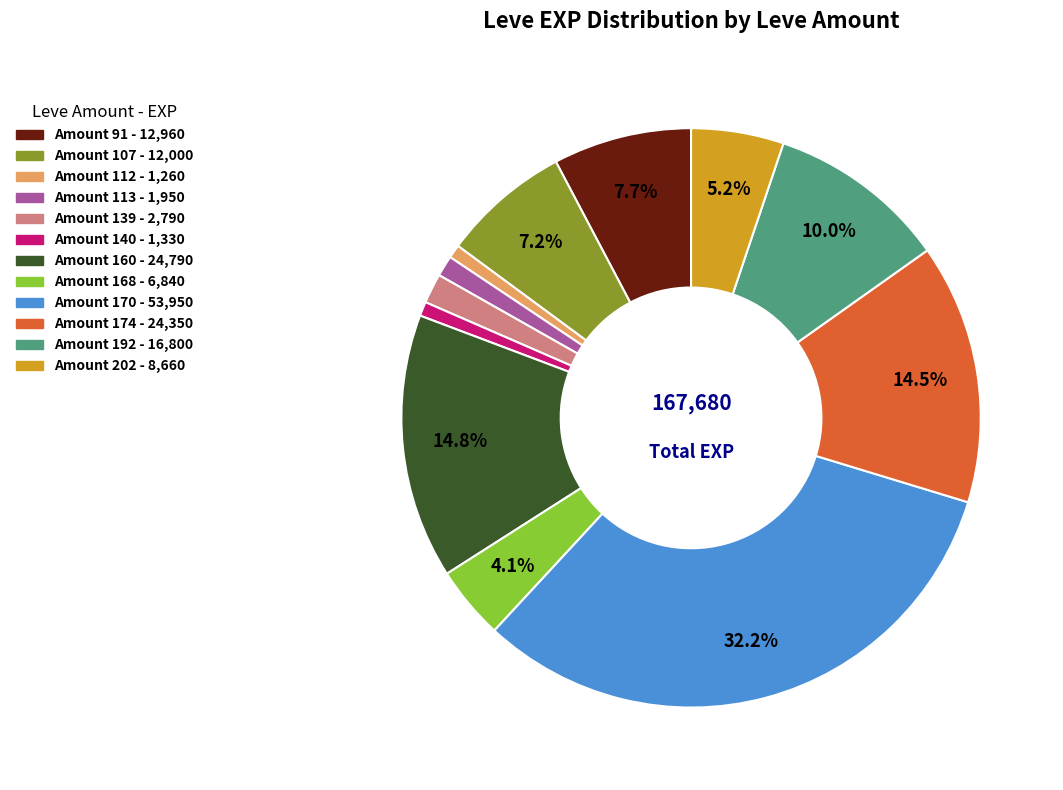

Is there a majority slice in this chart?

No